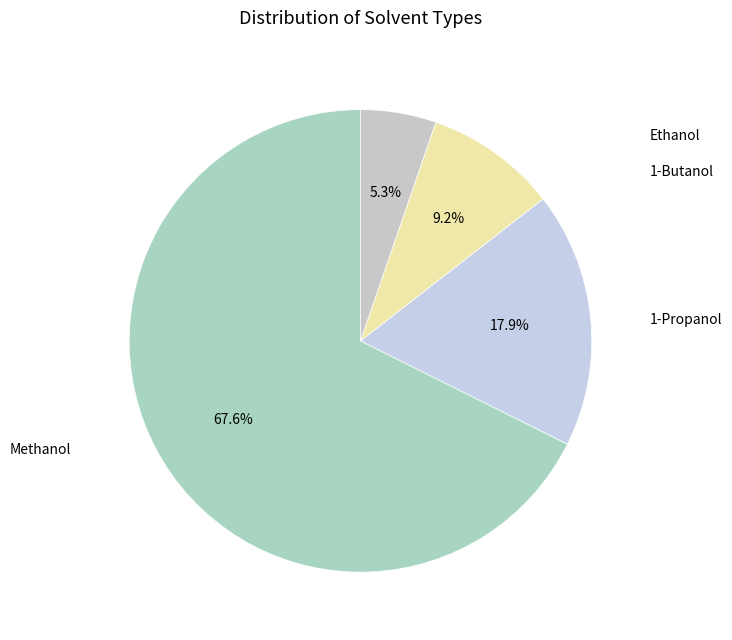

Is there any slice that represents more than half of the pie?

Yes